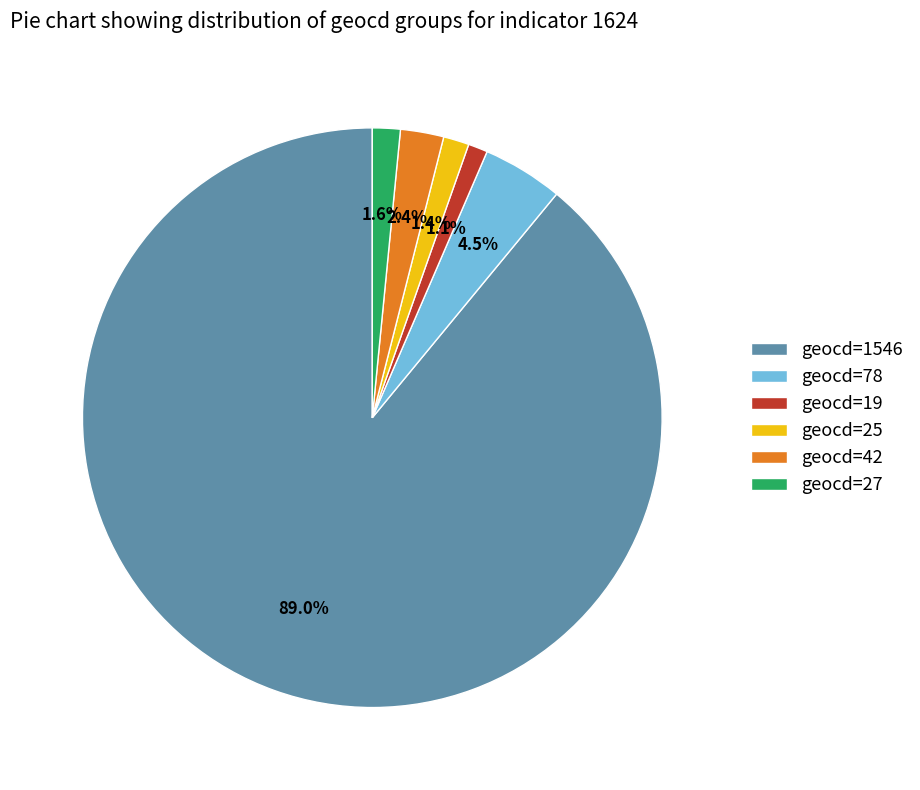

Which has a higher value, geocd=1546 or geocd=27?

geocd=1546